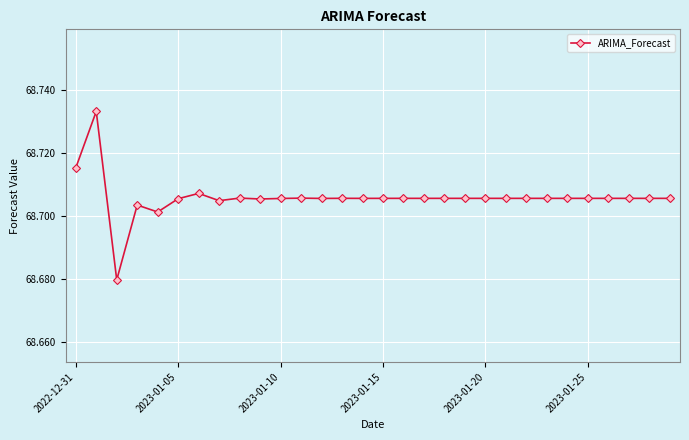

Count the number of categories in the chart.

30